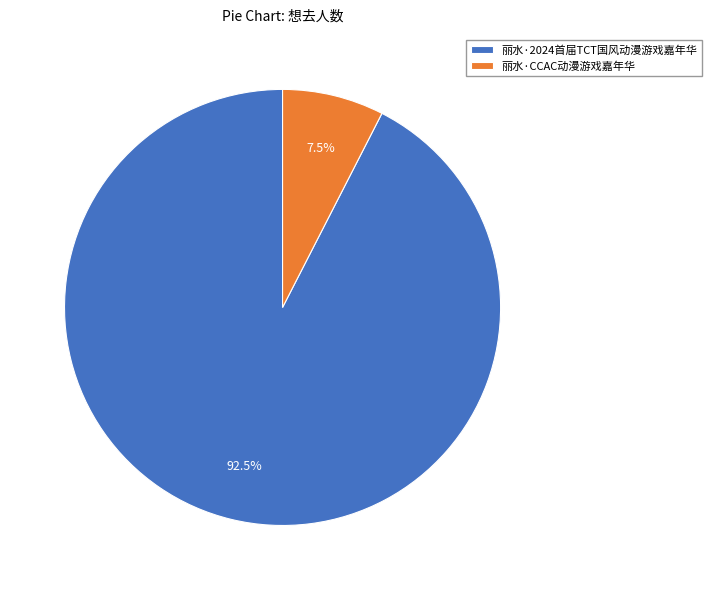

What portion of the pie excludes 丽水·CCAC动漫游戏嘉年华?

92.5%